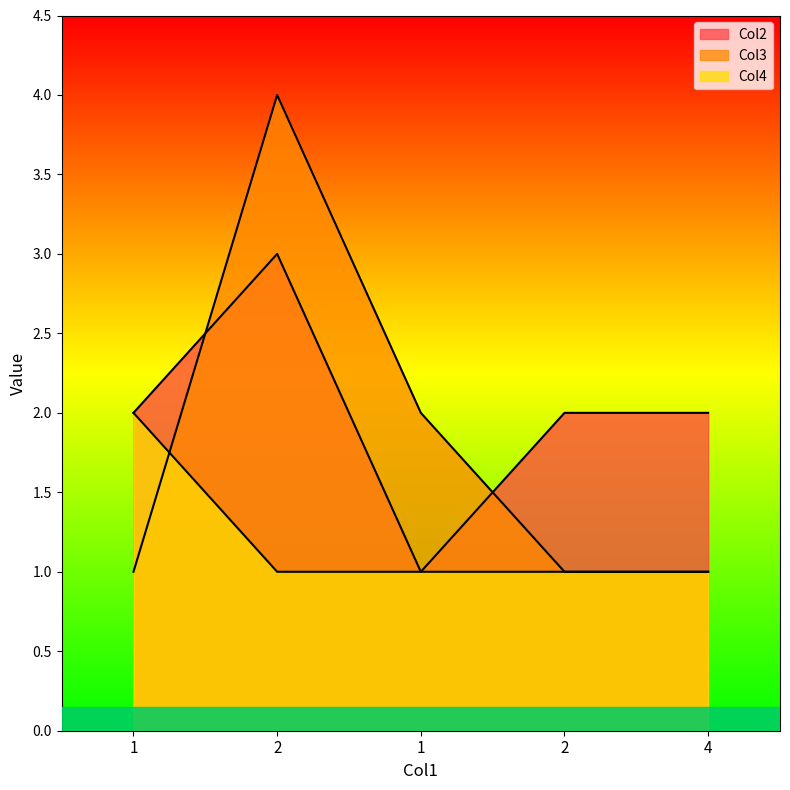

Count the Col3 values in the range 1 to 2.

4